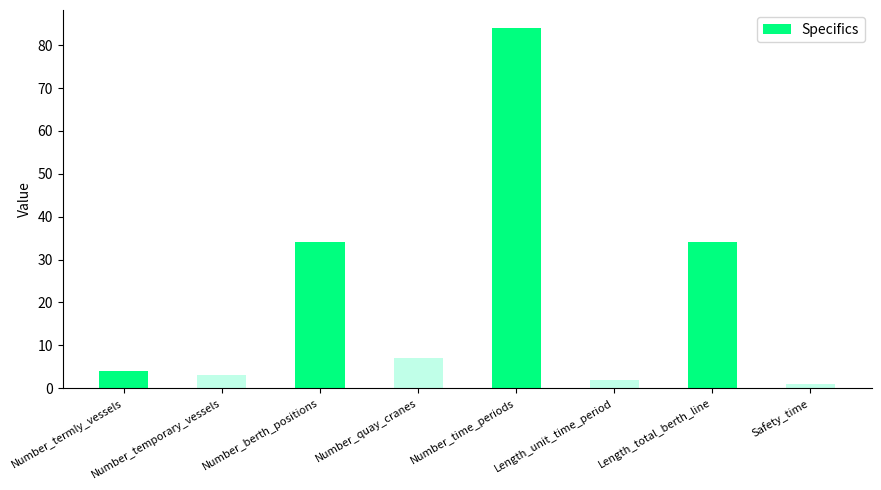

Approximately how many times larger is the value at Length_total_berth_line compared to Number_temporary_vessels?

11.3